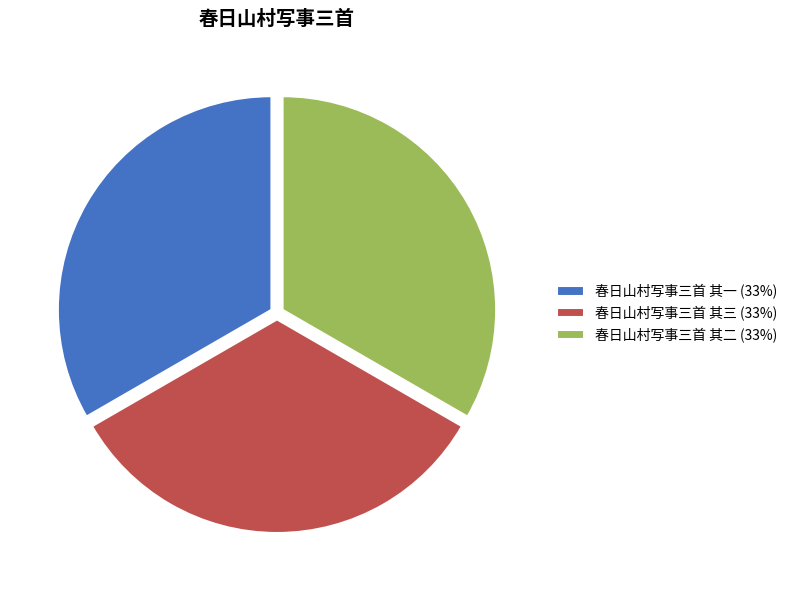

Is the sum of 春日山村写事三首 其二 (33%) and 春日山村写事三首 其三 (33%) greater than half?

Yes